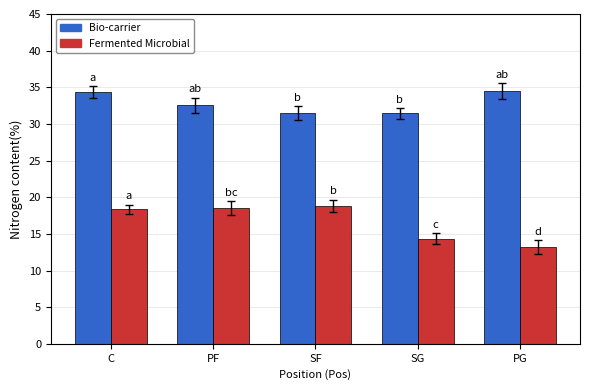

What is the maximum value shown in the chart?

34.4